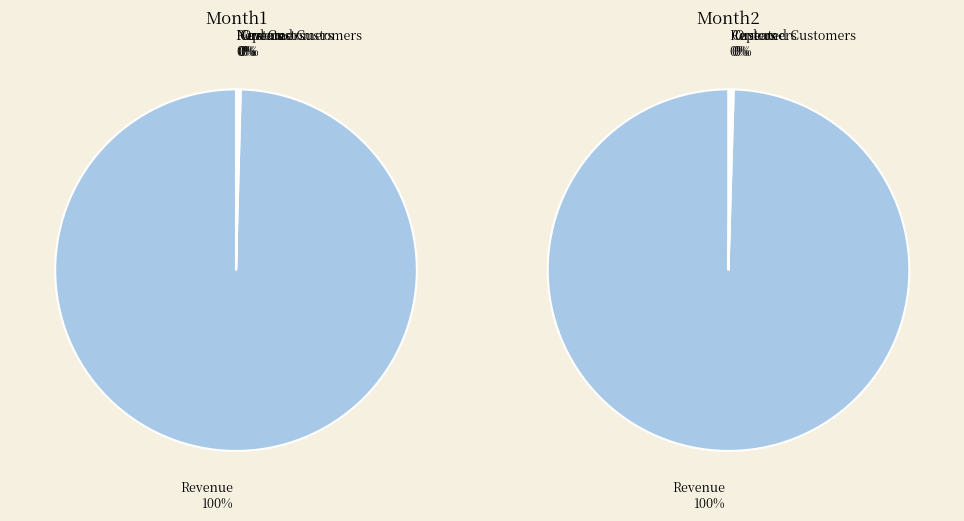

Count the number of slices in the pie.

6